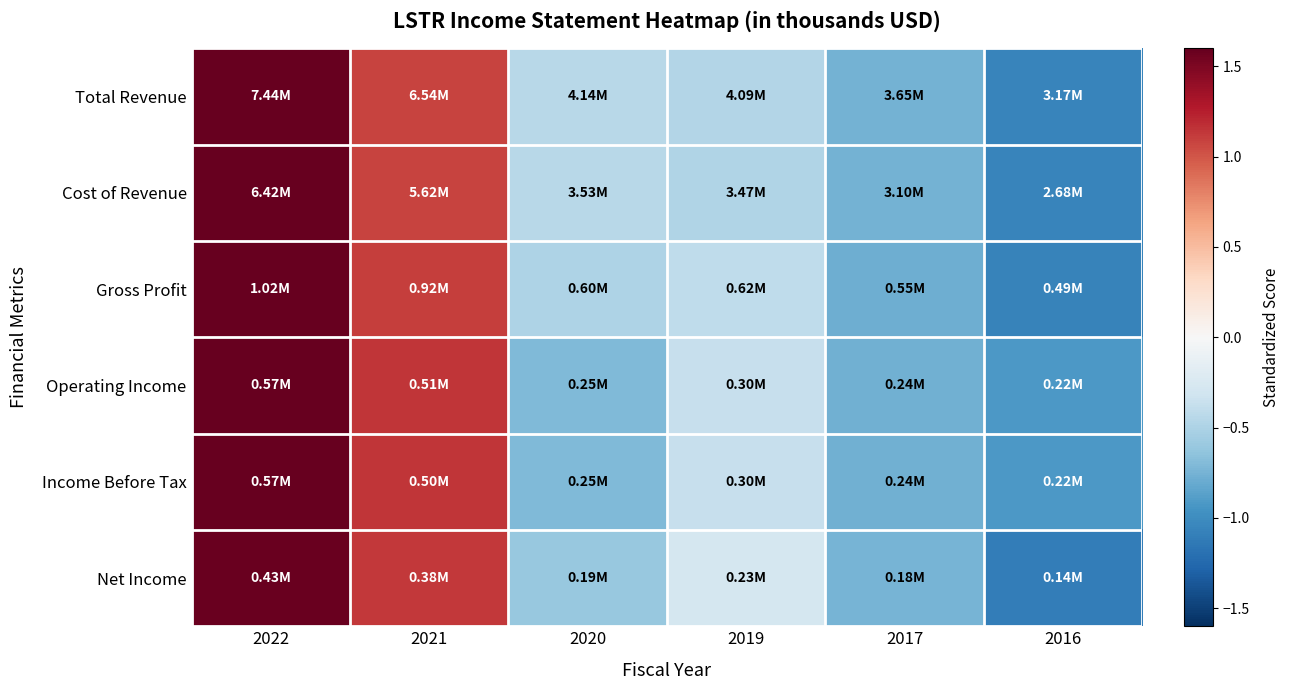

Which series has the largest range (max minus min)?

Cost of Revenue